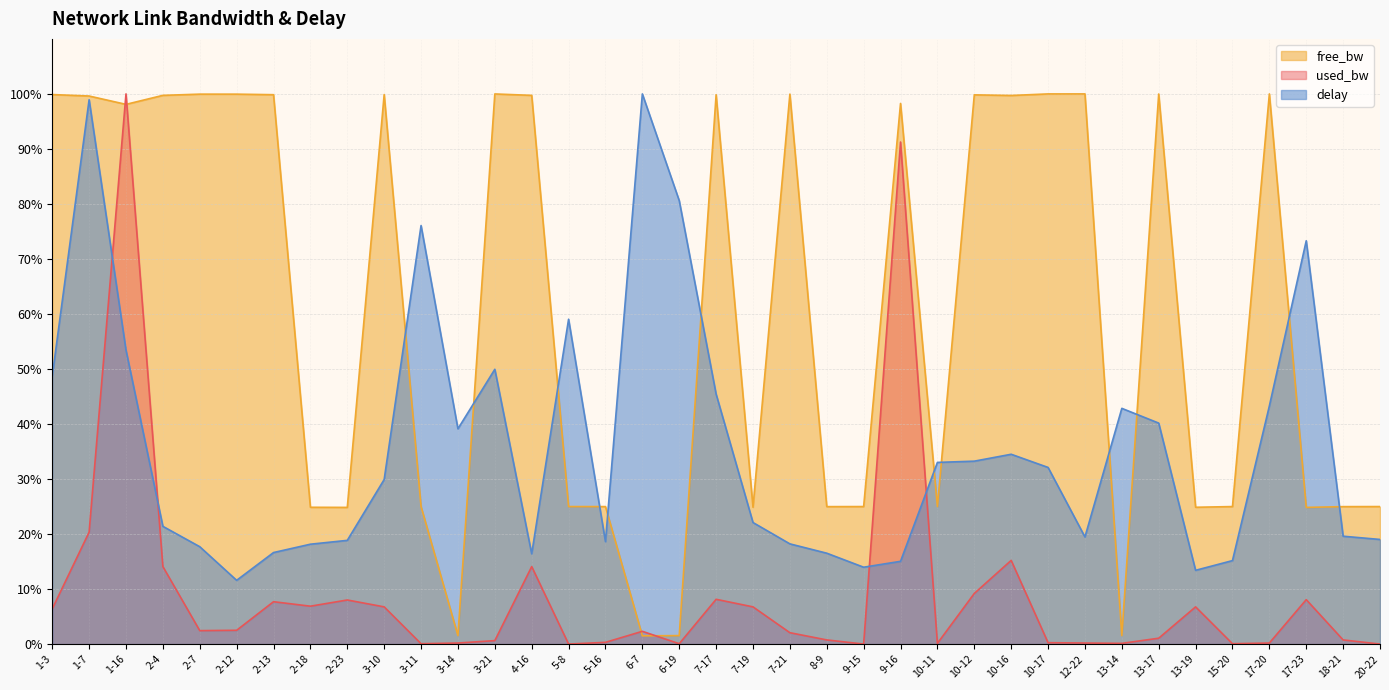

In used_bw, how many points are higher than both neighbors (excluding endpoints)?

10